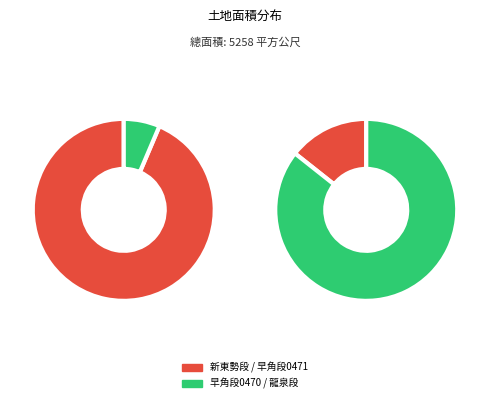

To the nearest percent, what is the combined percentage of 屏東縣內埔鄉早角段0470 and 屏東縣內埔鄉早角段0471?

9%